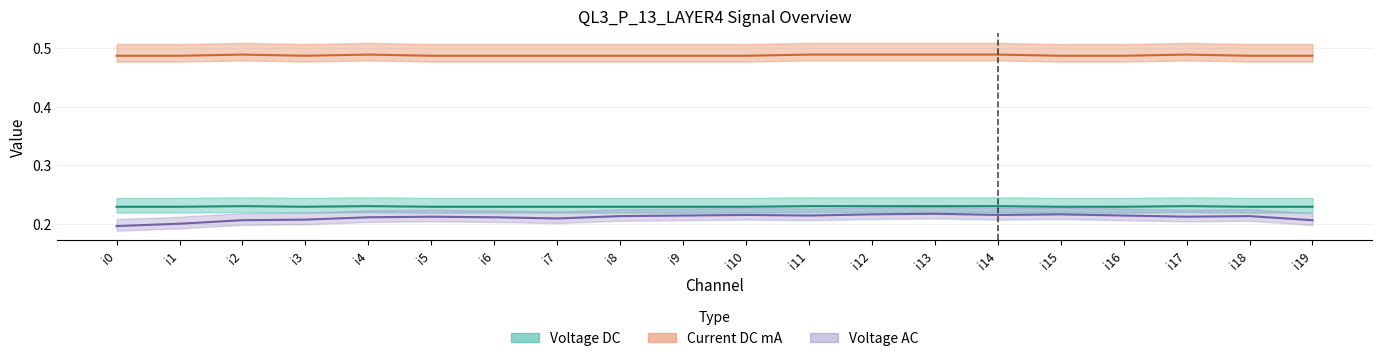

What is the greatest value displayed?

0.5